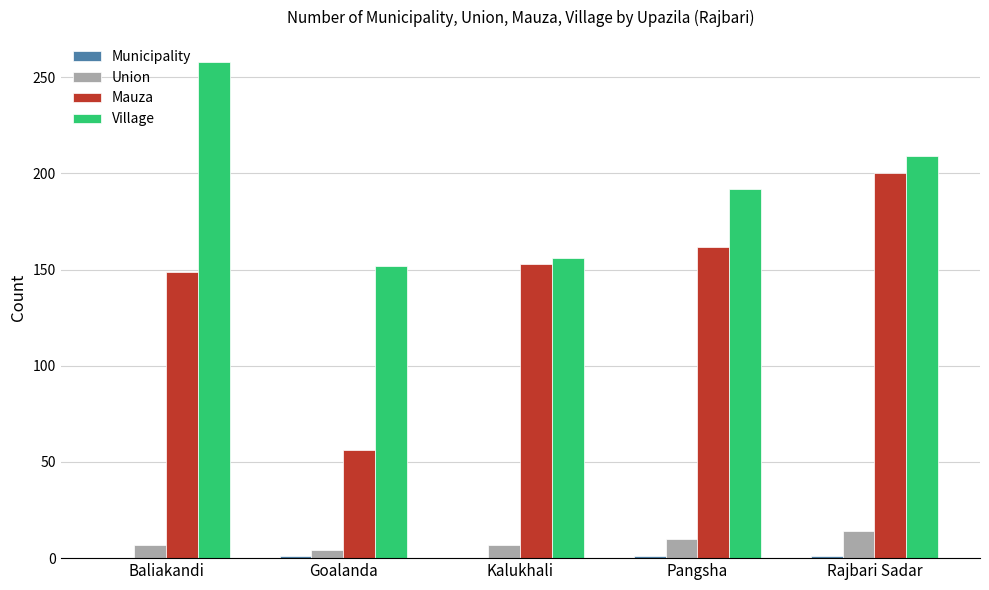

Is the value of Union at Pangsha greater than the value of Village at Rajbari Sadar?

No